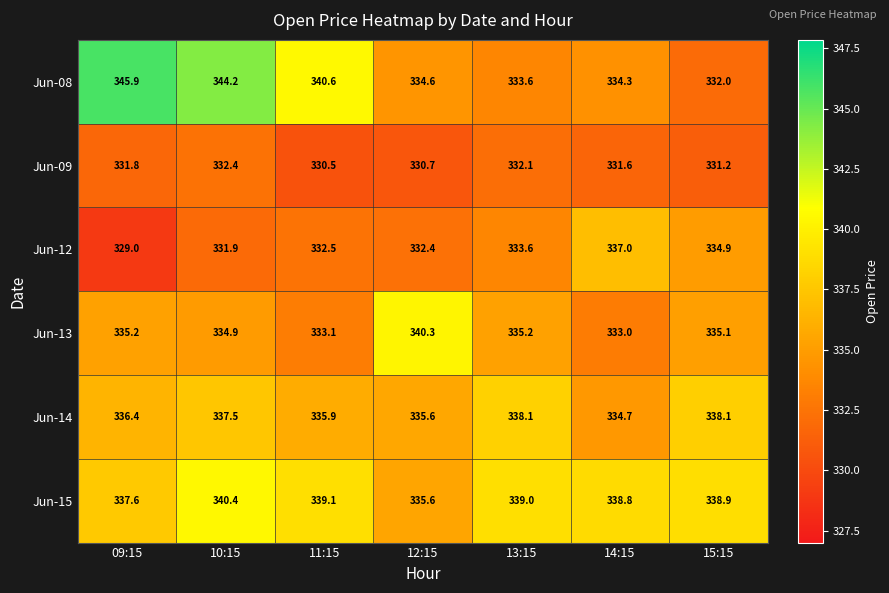

What is the sum of the Jun-08 values at 09:15 and 12:15?

680.5